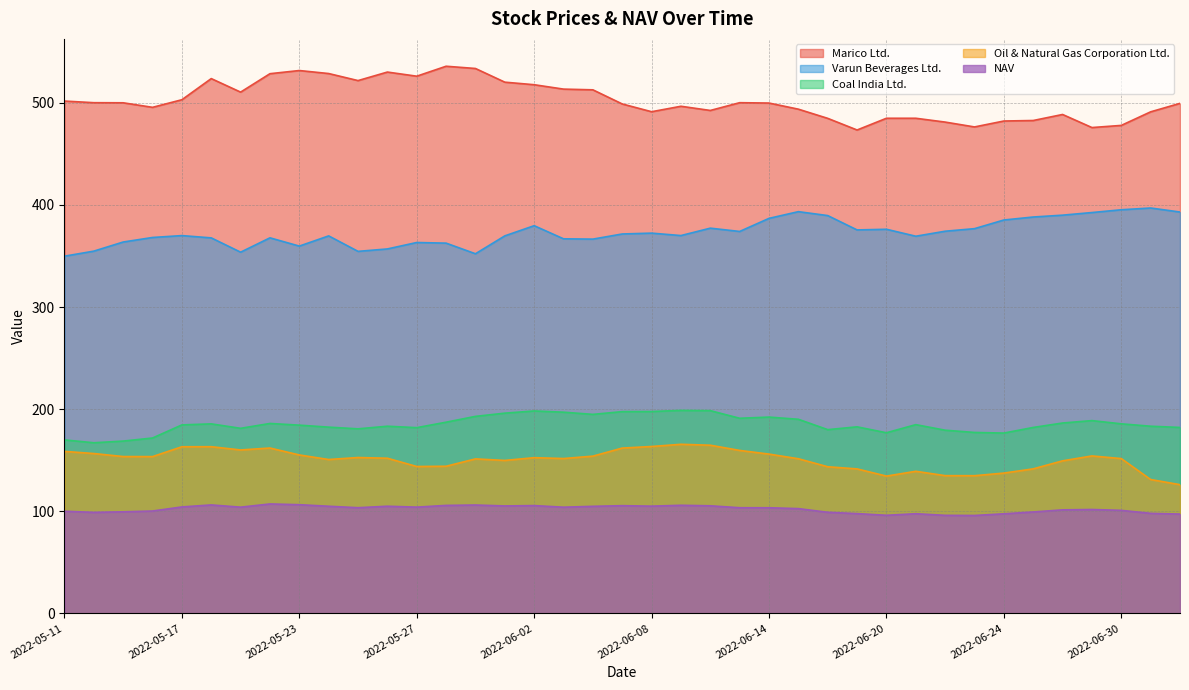

How many values in the Oil & Natural Gas Corporation Ltd. series are below 151?

15